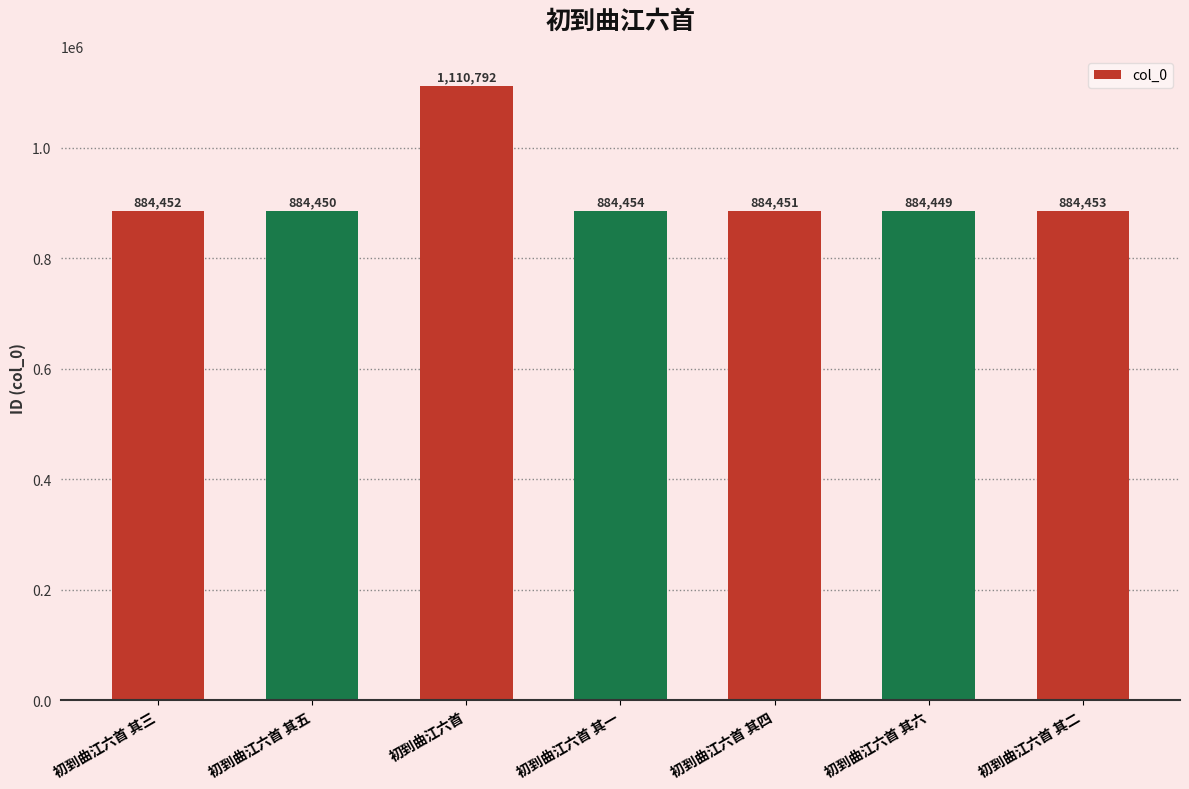

Which category has the highest value across all series?

初到曲江六首